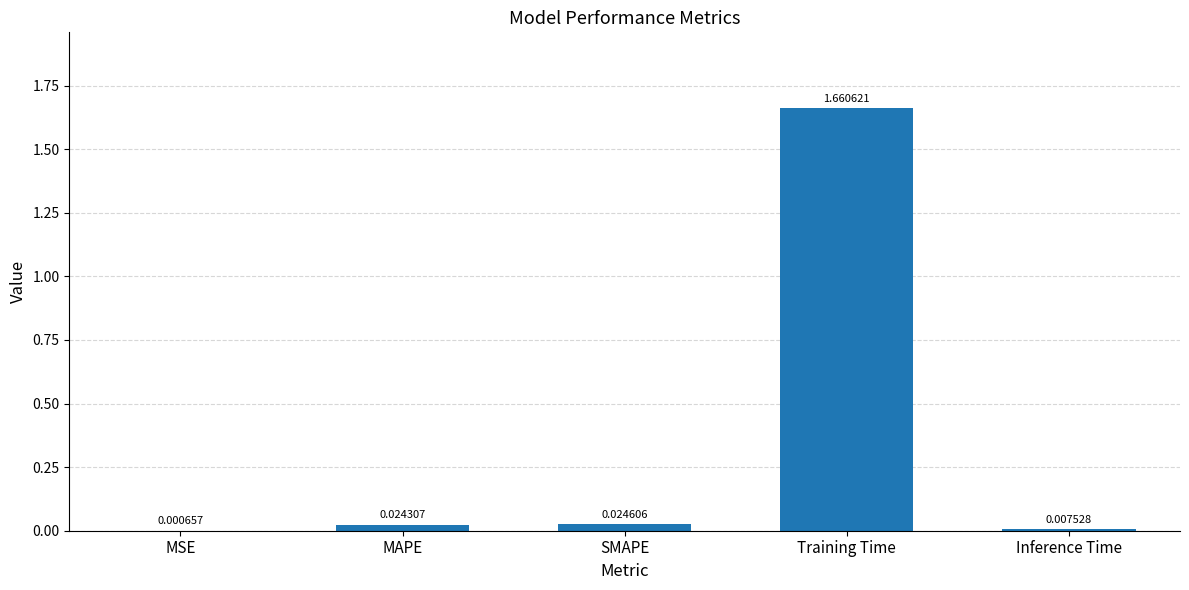

At which label is the value closest to 0?

MSE